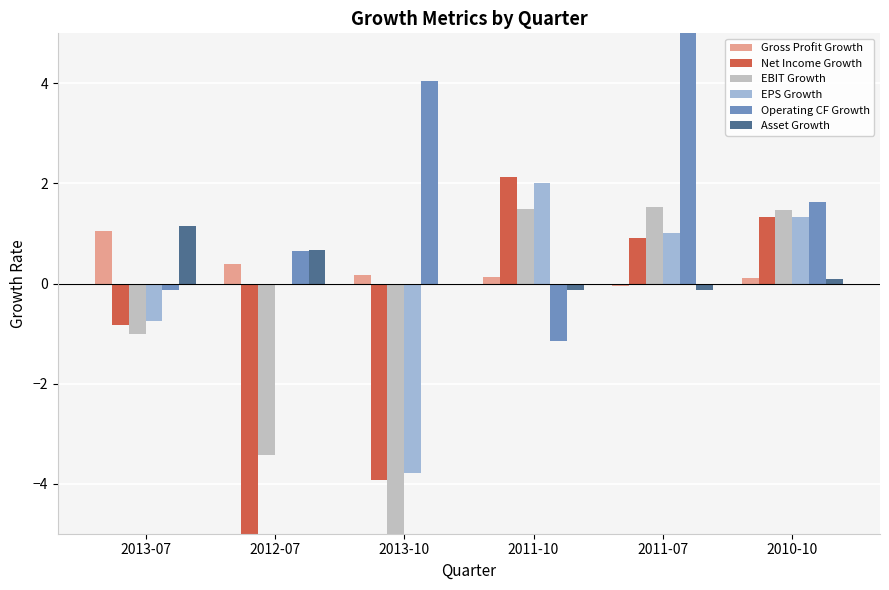

At which label does EPS Growth reach its minimum?

2013-10